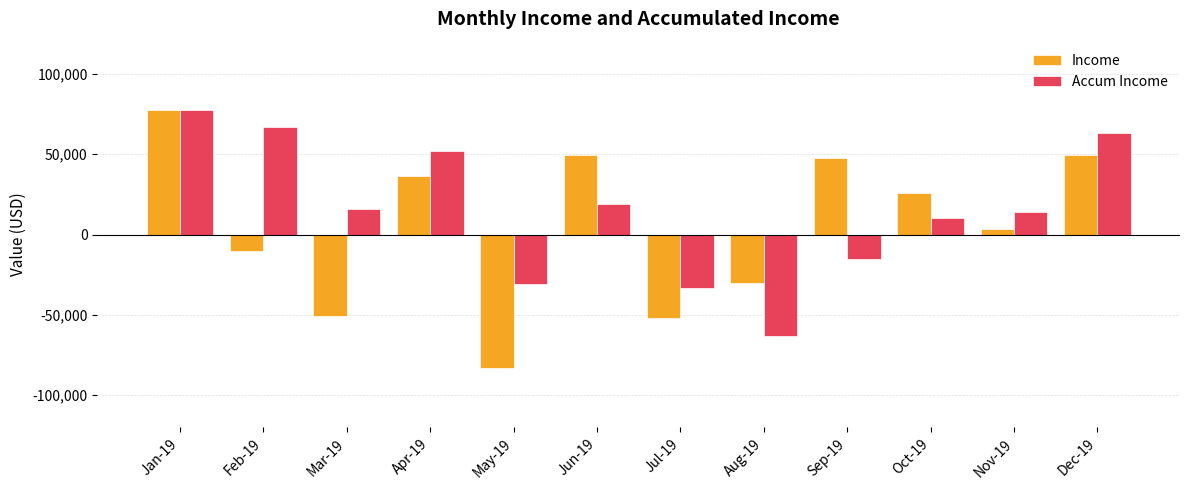

What is the spread (max minus min) of values at Jul-19?

18808.0